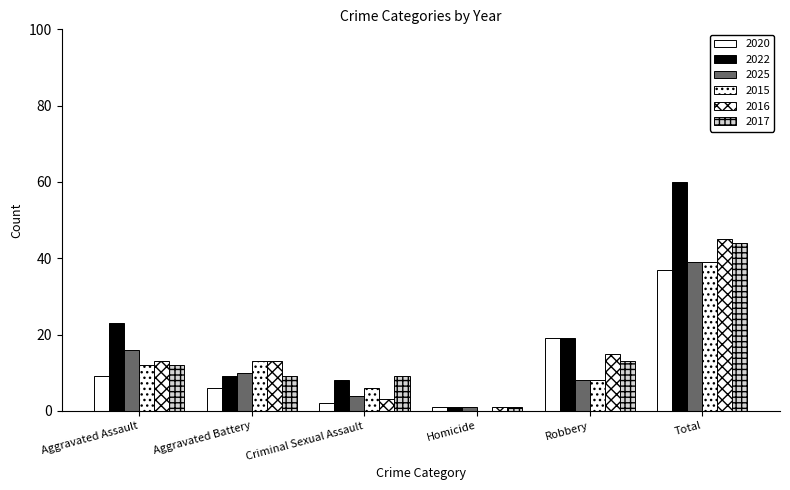

How many categories are shown in the chart?

6